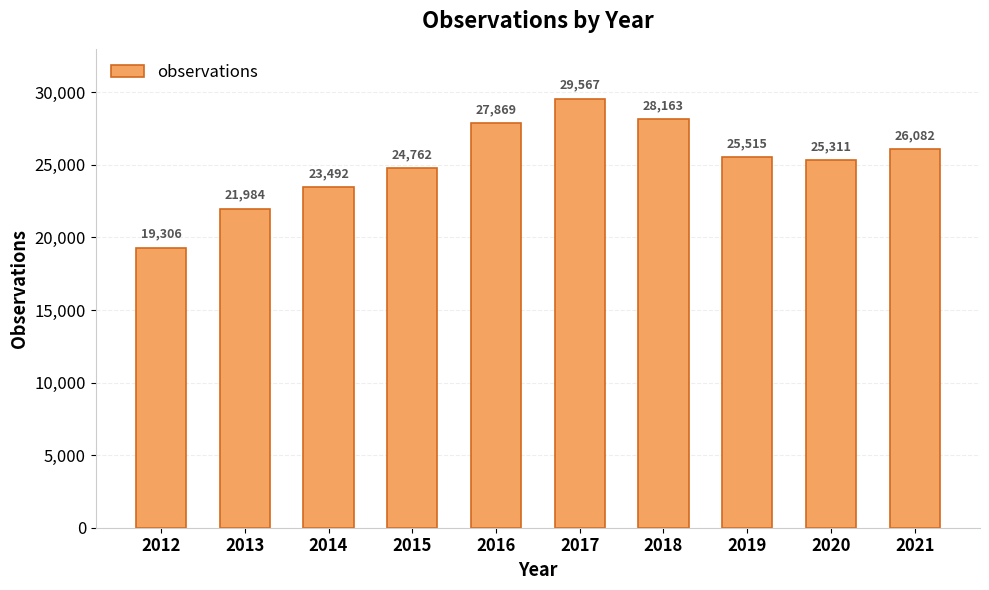

What is the difference between the second highest and minimum values?

8857